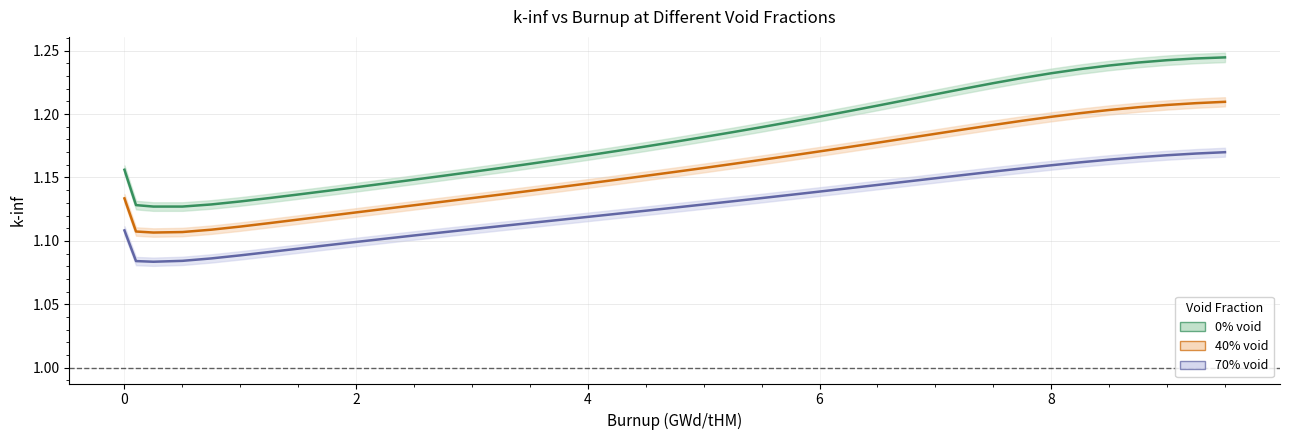

What is the maximum value for 0% void?

1.2